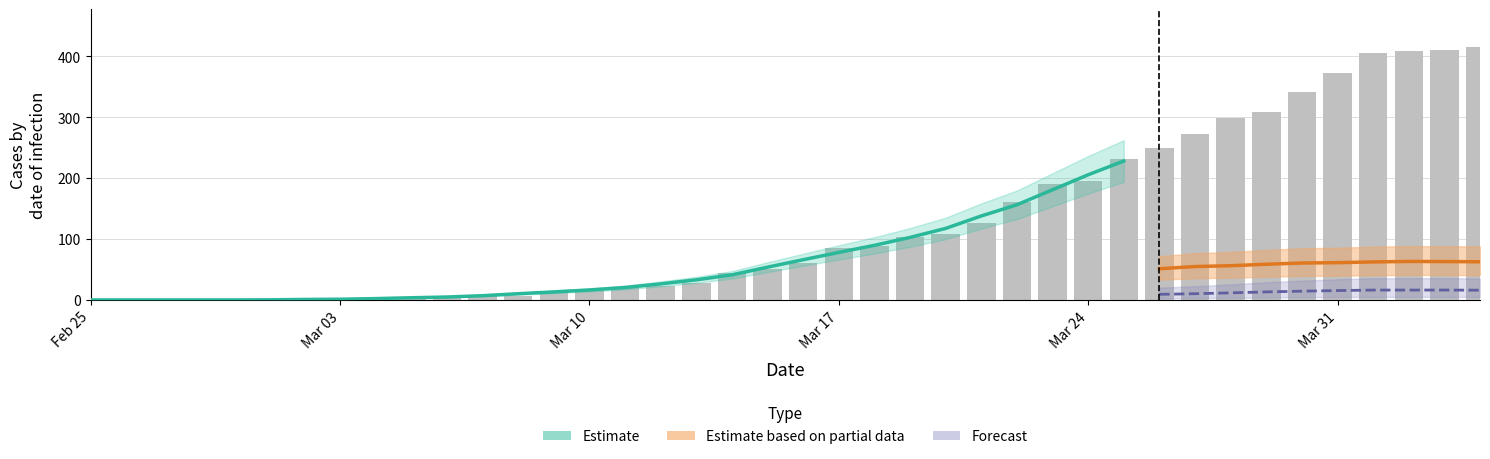

What is the value of the CH bar at the 25th from the left?

109